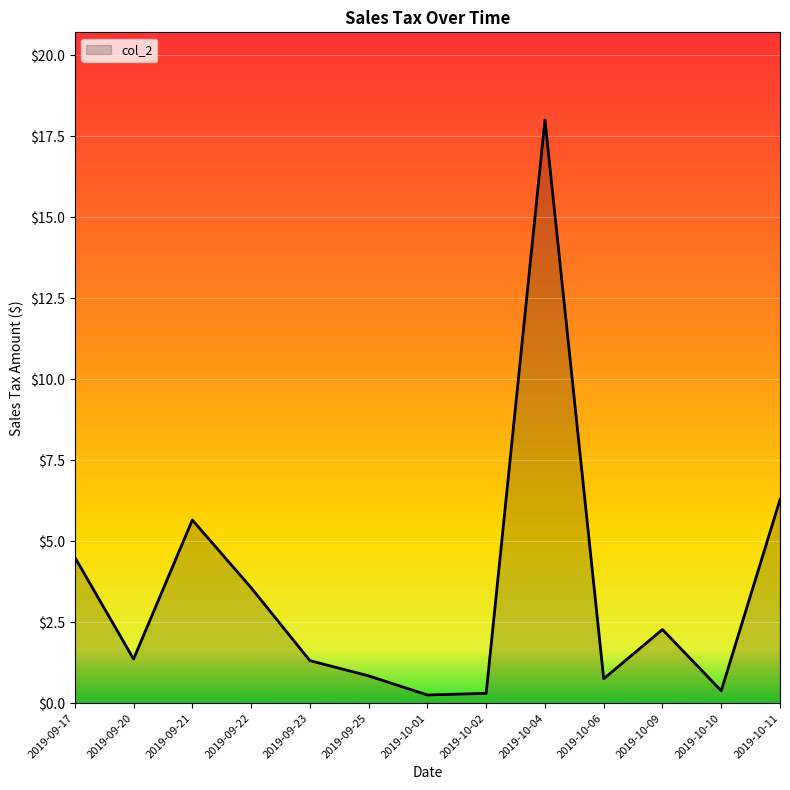

Approximately how many times larger is the value at 2019-09-21 compared to 2019-09-22?

1.6